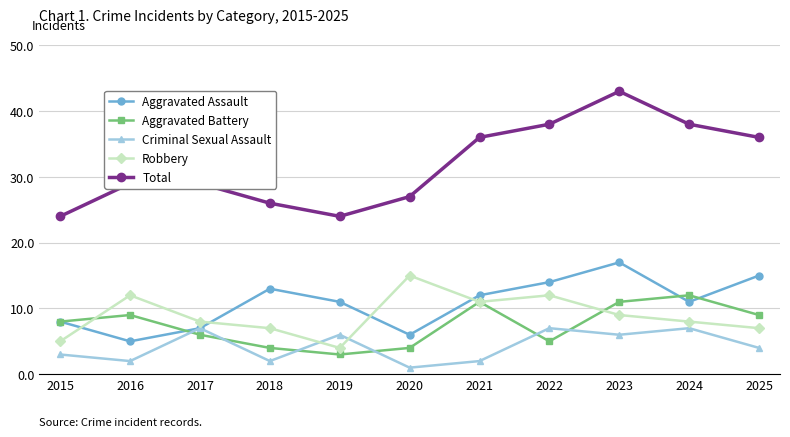

Reading left to right, extract all data points from this chart.

Aggravated Assault: 8	5	7	13	11	6	12	14	17	11	15
Aggravated Battery: 8	9	6	4	3	4	11	5	11	12	9
Criminal Sexual Assault: 3	2	7	2	6	1	2	7	6	7	4
Robbery: 5	12	8	7	4	15	11	12	9	8	7
Total: 24	29	29	26	24	27	36	38	43	38	36